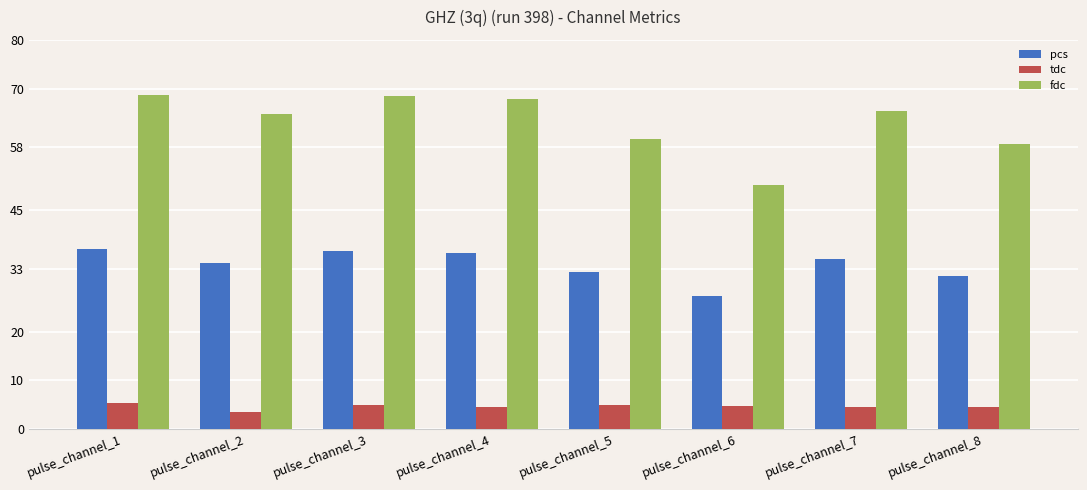

Count the number of categories in the chart.

8